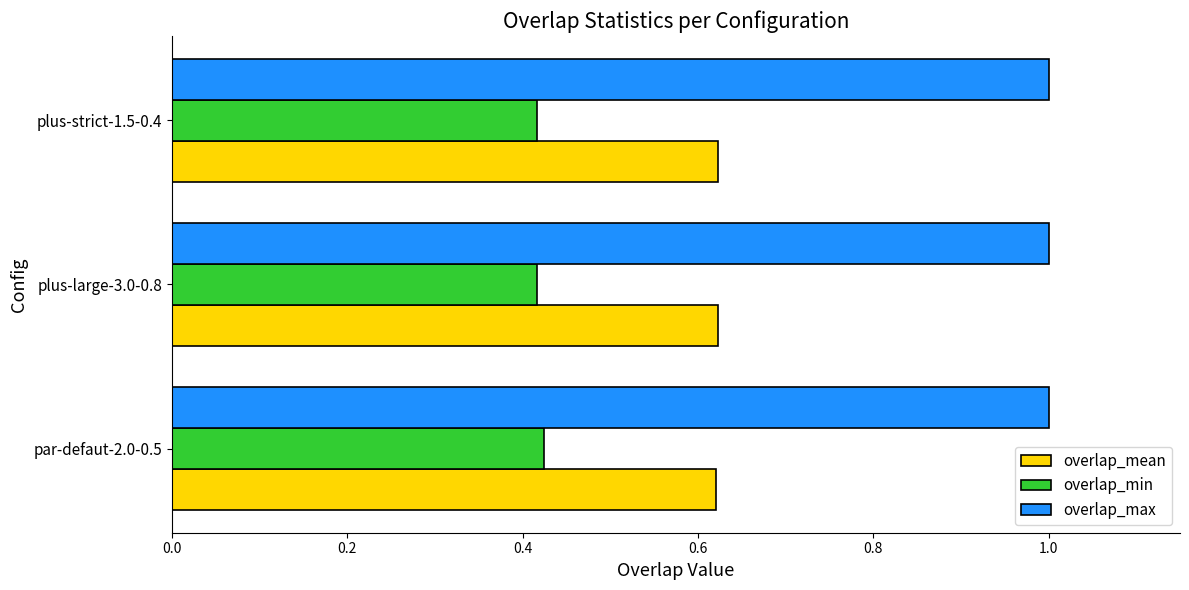

List the series in order of their peak value, highest first.

overlap_max, overlap_mean, overlap_min